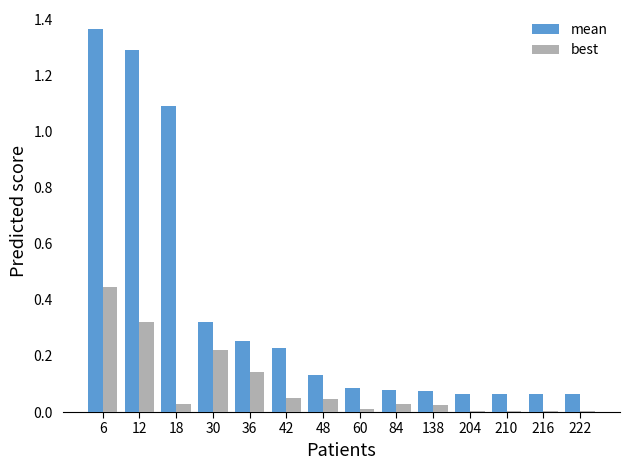

What are all the series names shown in the legend?

mean, best